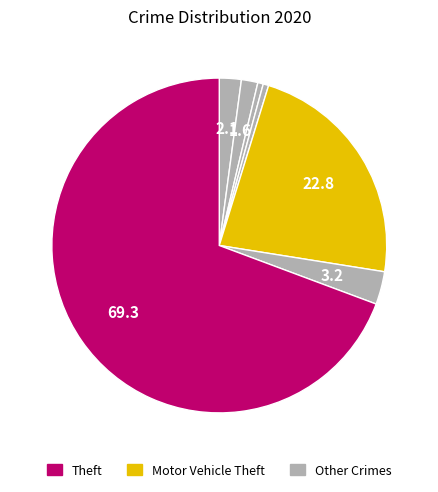

Count the number of slices in the pie.

7